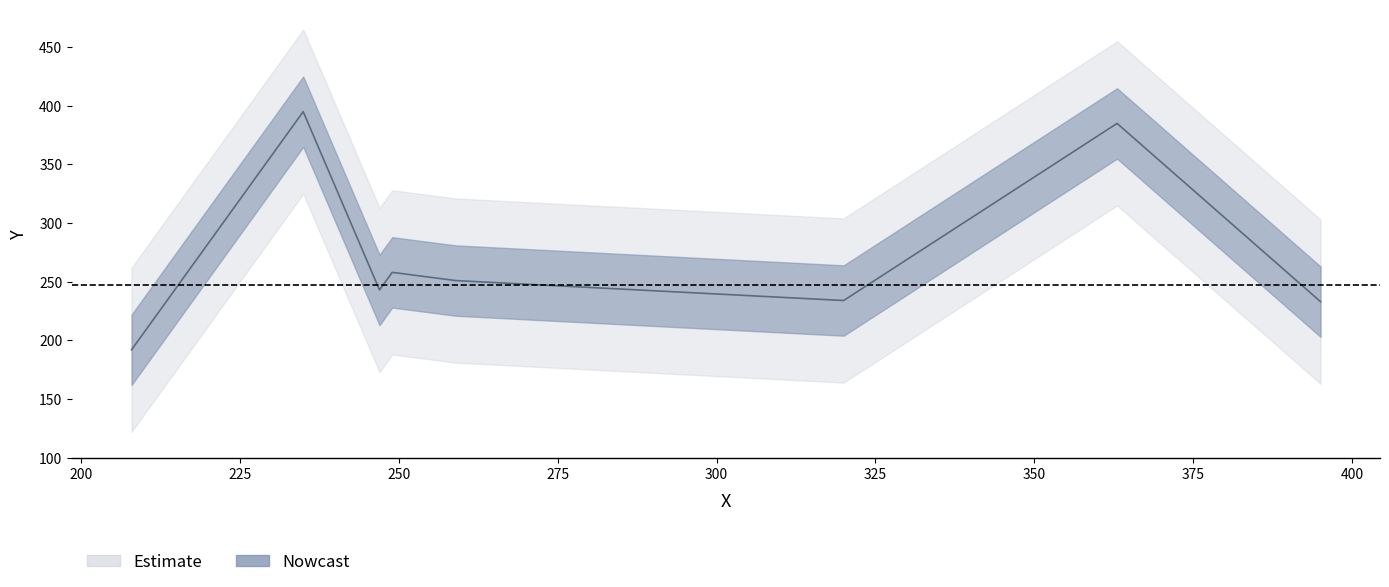

The value at 208 is 192. True or false?

True